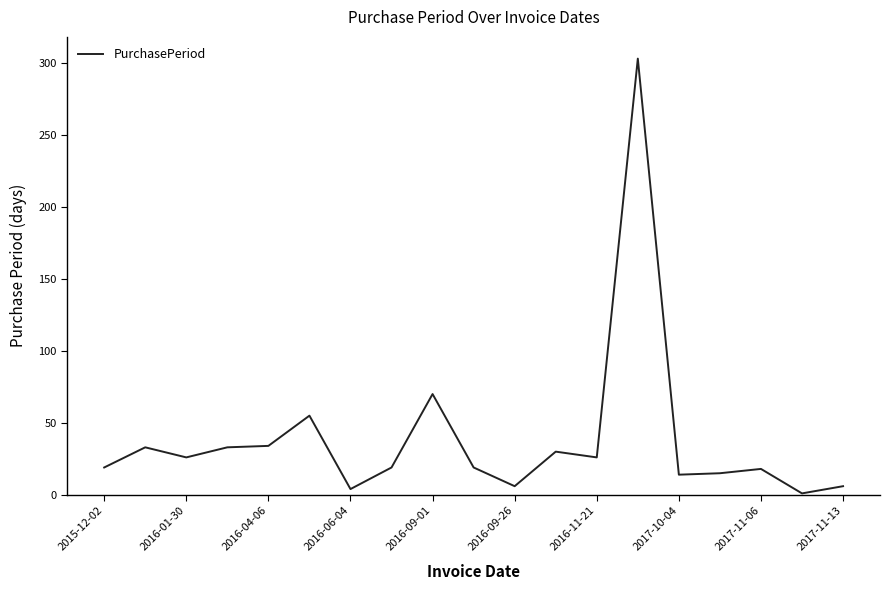

What is the greatest value displayed?

303